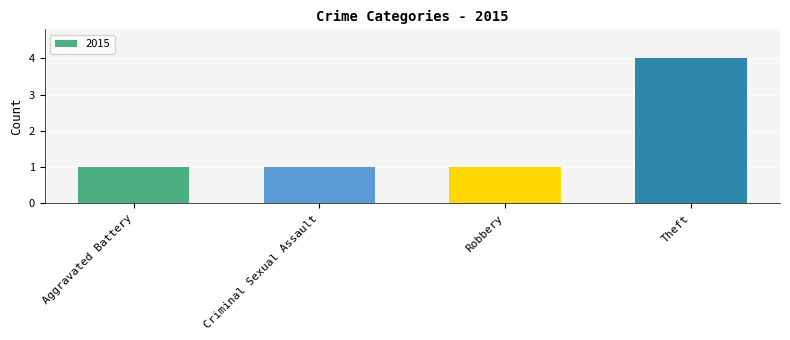

Reading left to right, transcribe all the data shown in this chart.

1	1	1	4